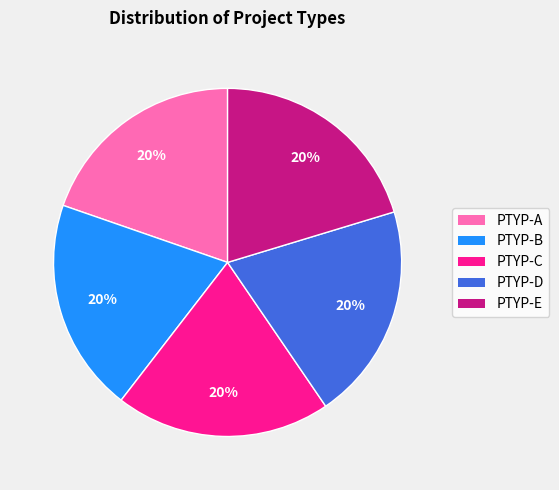

True or false: PTYP-A accounts for 12% of the total.

False